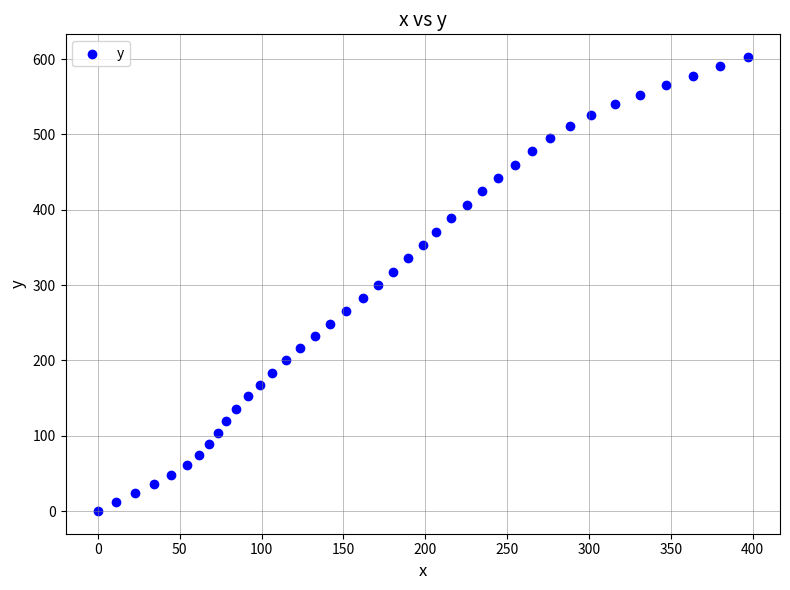

What is the range of Y values (max minus min)?

602.7